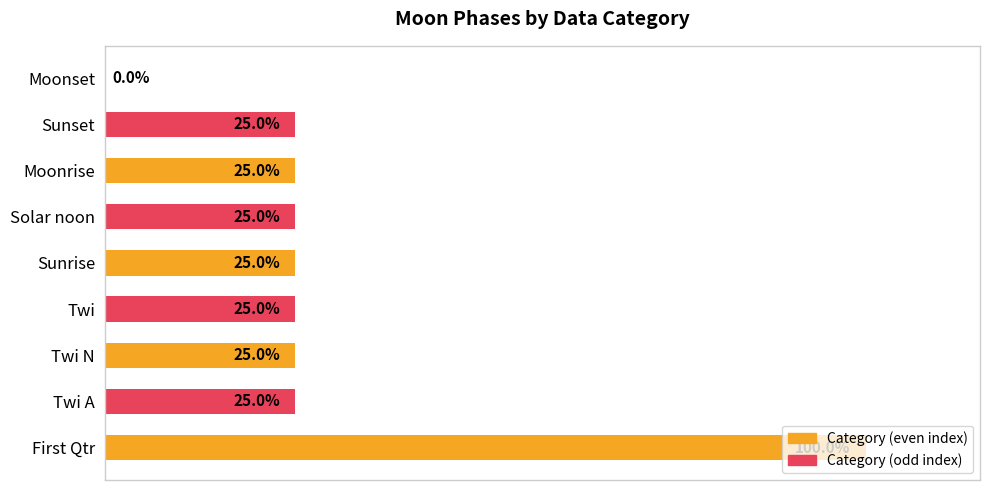

Which category has the highest value across all series?

First Qtr